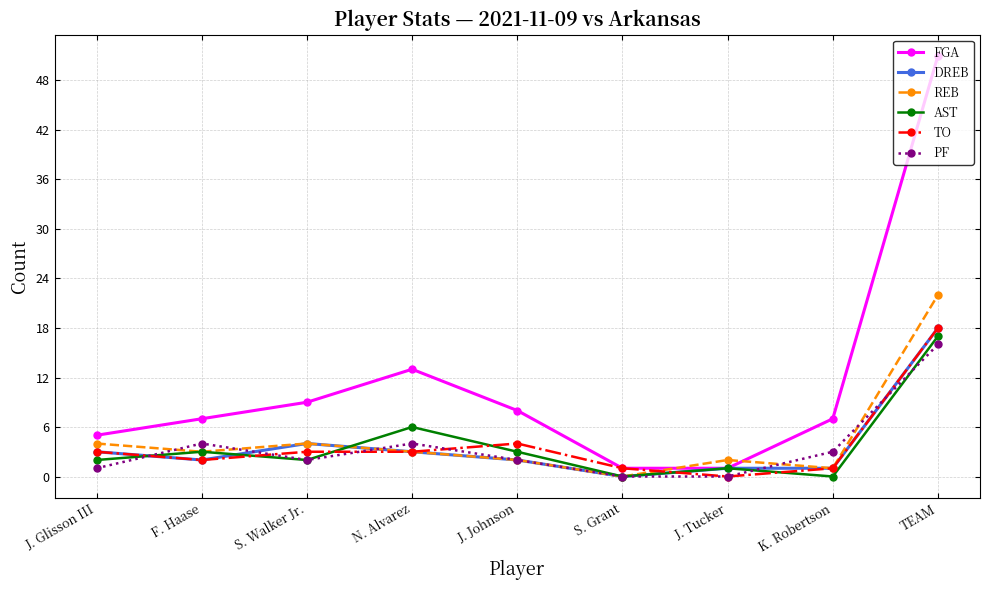

At which category is the sum across all series the highest?

TEAM